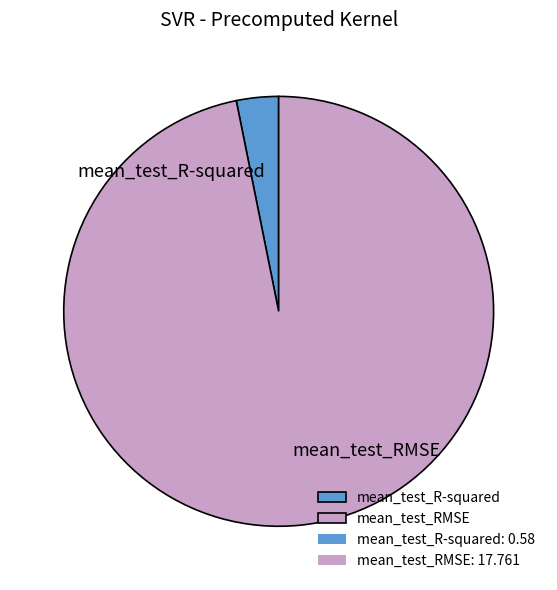

The mean_test_R-squared slice represents 3% of the pie. True or false?

True